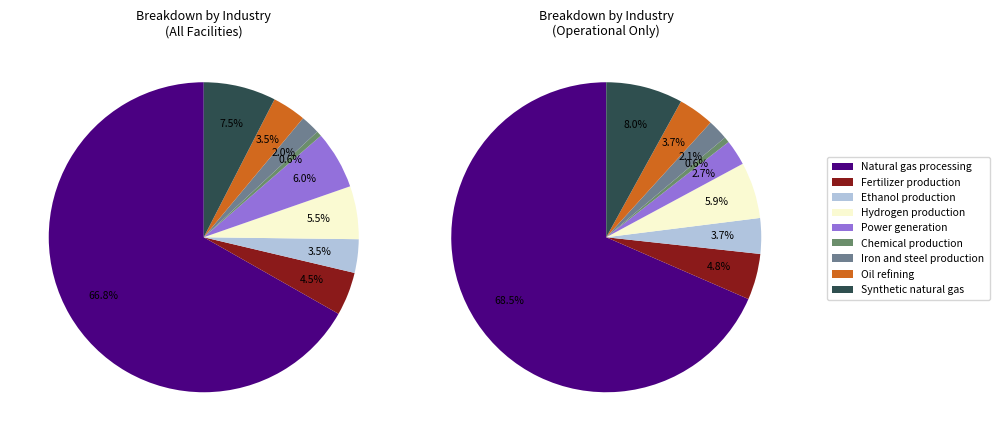

To the nearest percent, what is the combined percentage of Power generation and Iron and steel production?

8%